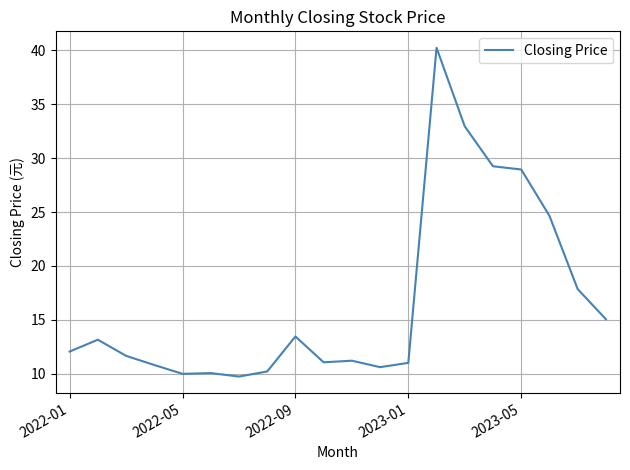

What is the smallest value displayed?

9.7